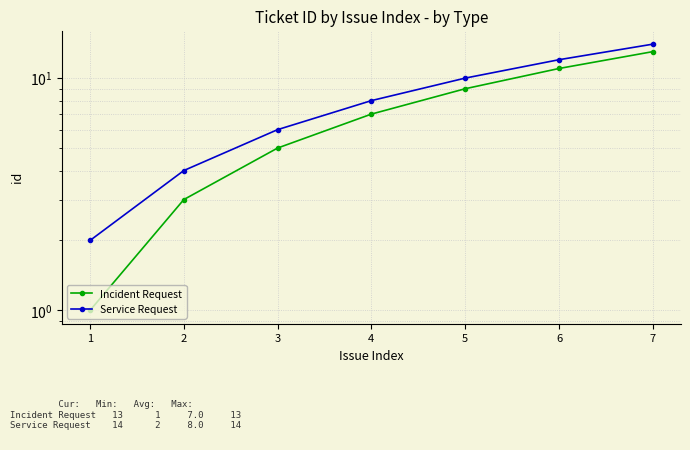

Count the number of categories in the chart.

7